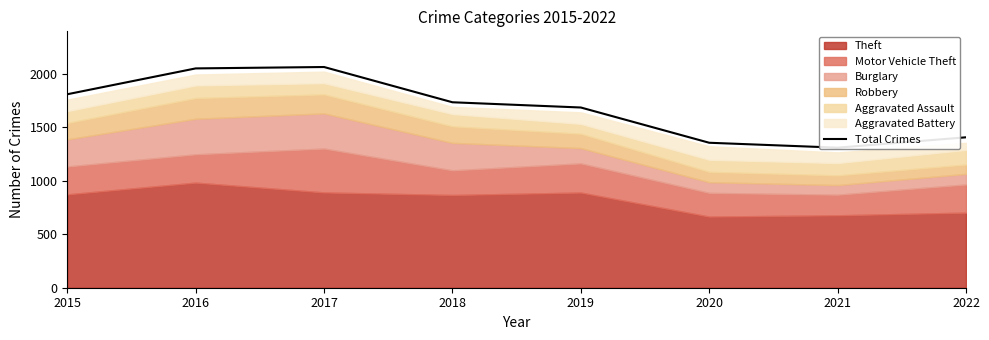

Reading left to right, extract all data points from this chart.

2015=1811	2016=2053	2017=2066	2018=1736	2019=1687	2020=1357	2021=1311	2022=1408